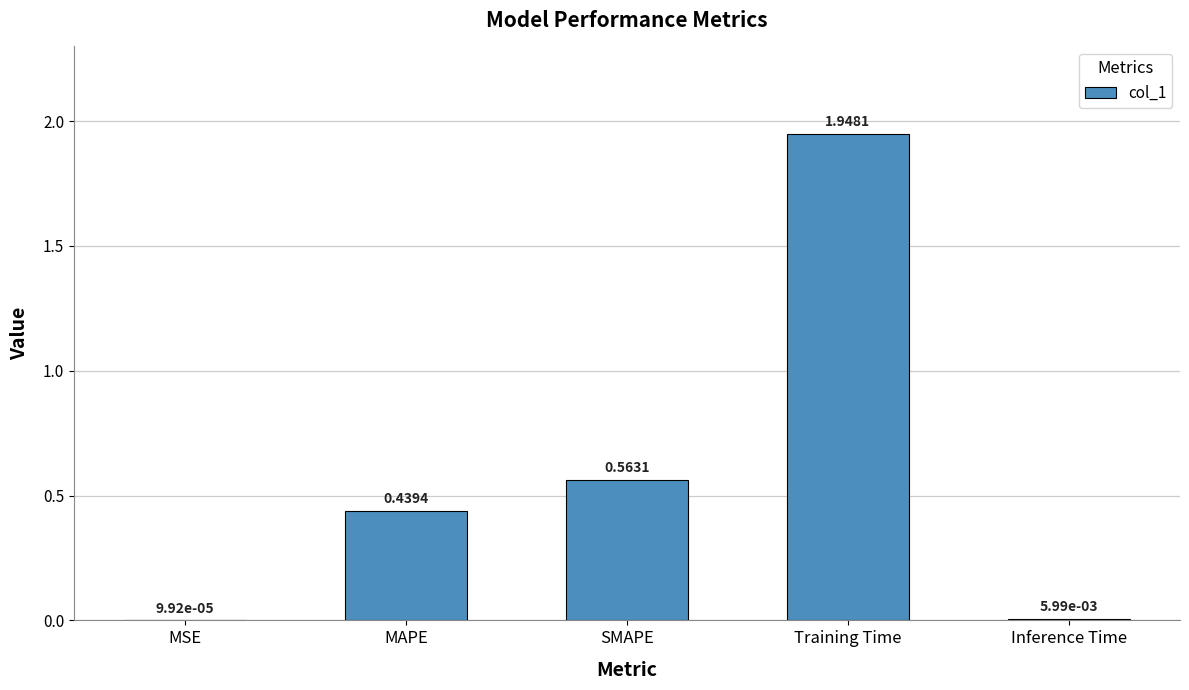

What is the sum of all values?

3.0